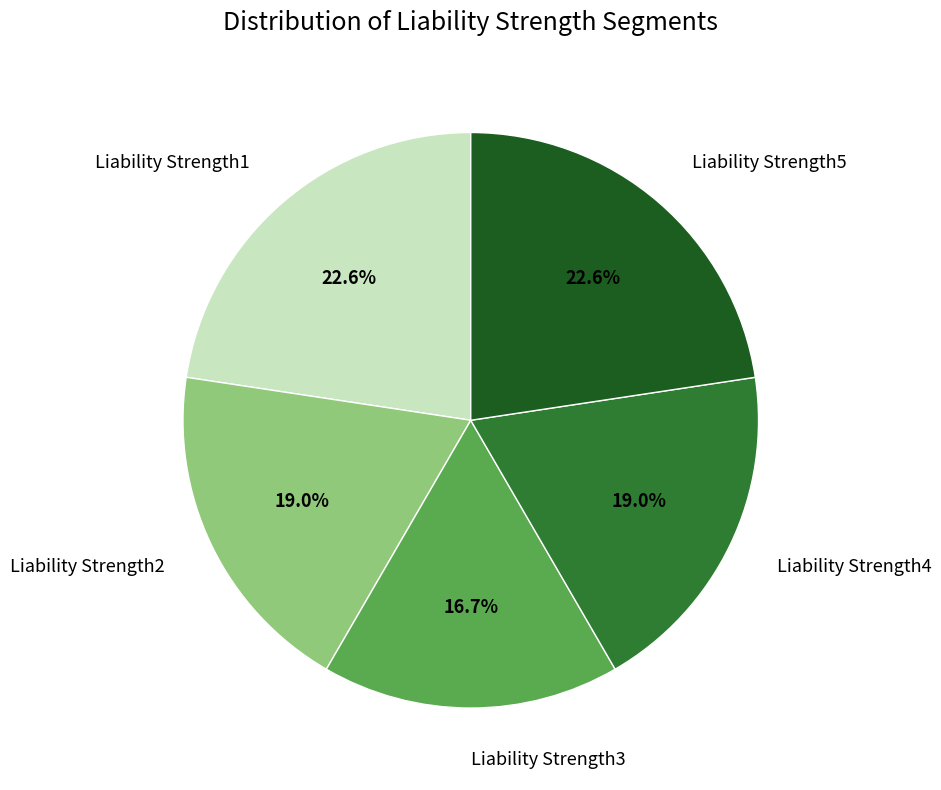

Combined, do Liability Strength4 and Liability Strength5 account for over 50%?

No